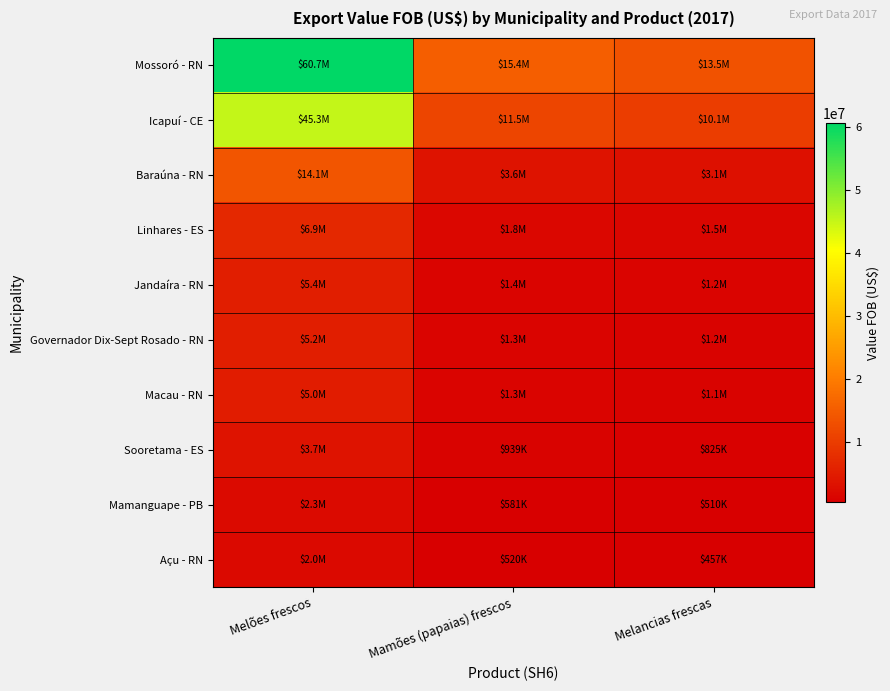

Which category has the highest value across all series?

Melões frescos